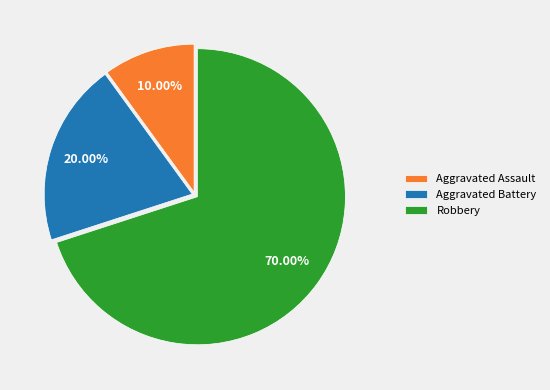

What is the ratio of the value at Aggravated Battery to the value at Aggravated Assault?

2.0